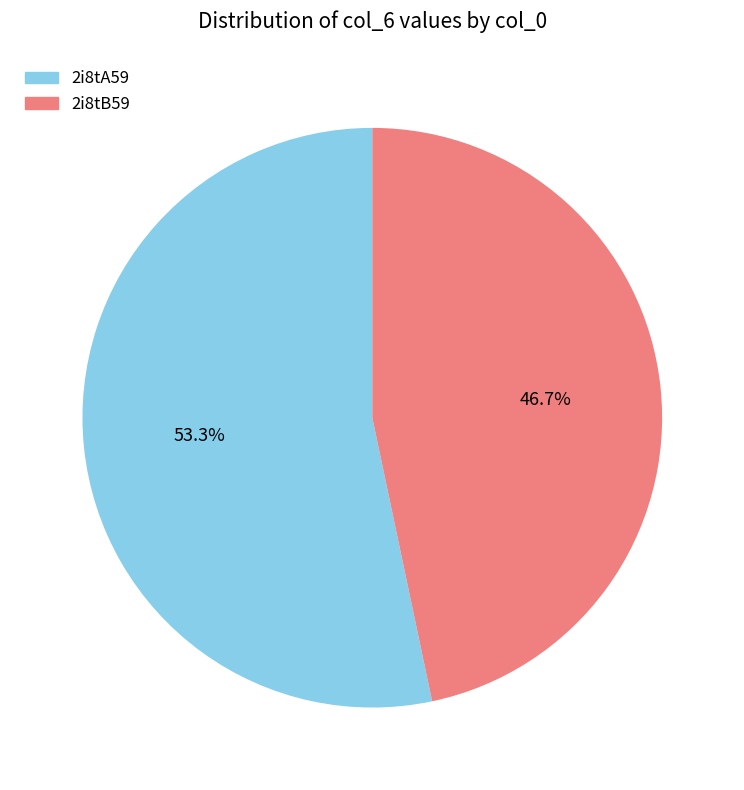

Count the number of slices in the pie.

2